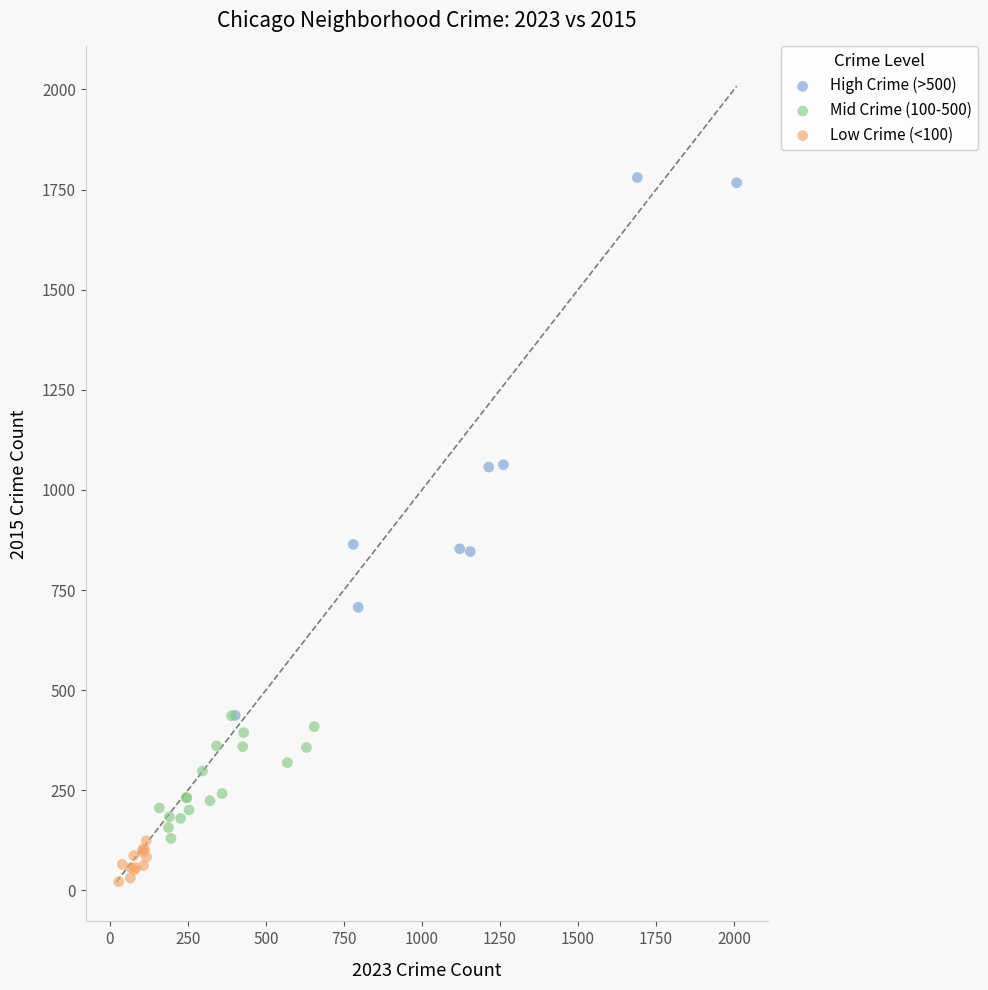

Which series reaches the minimum Y coordinate?

Low Crime (<100)